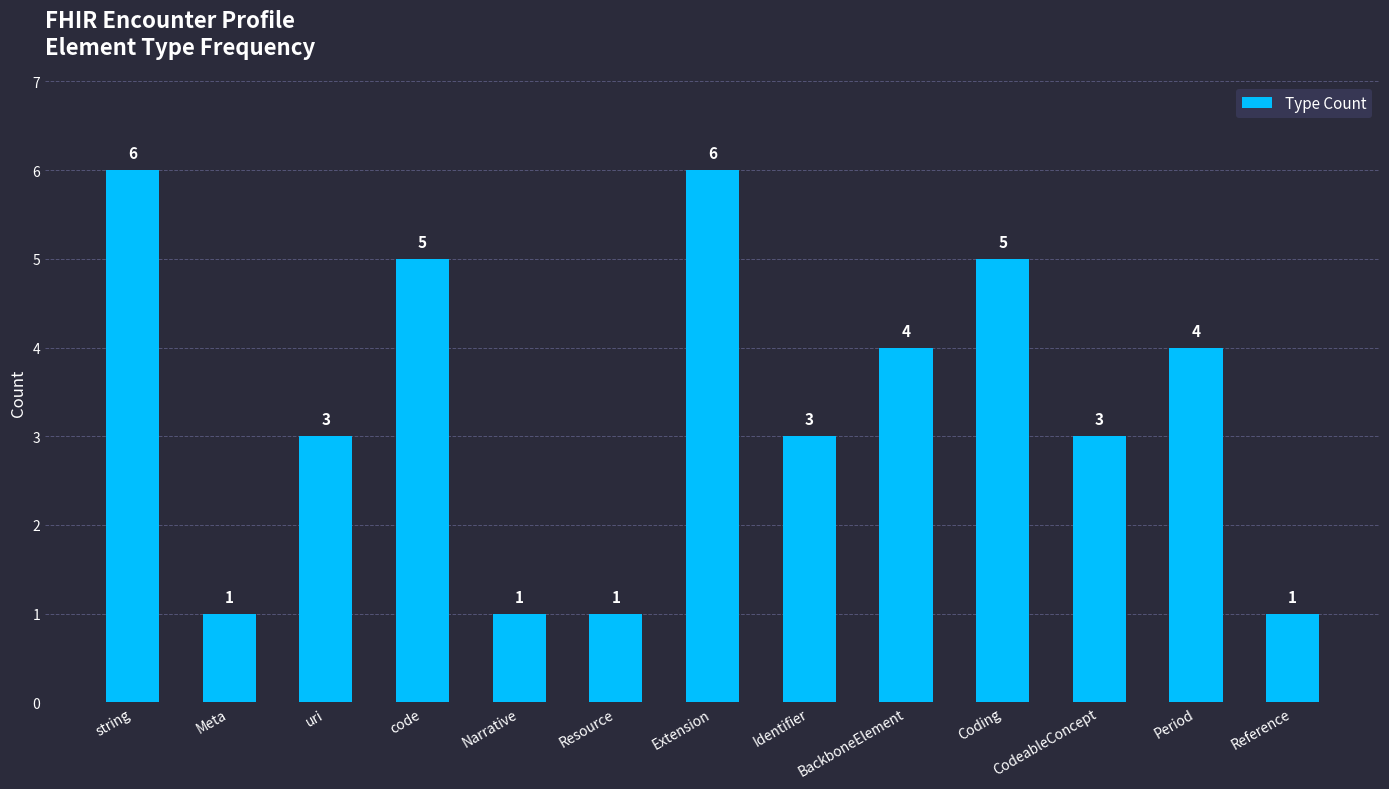

Is it true that the value at Coding is 5?

True